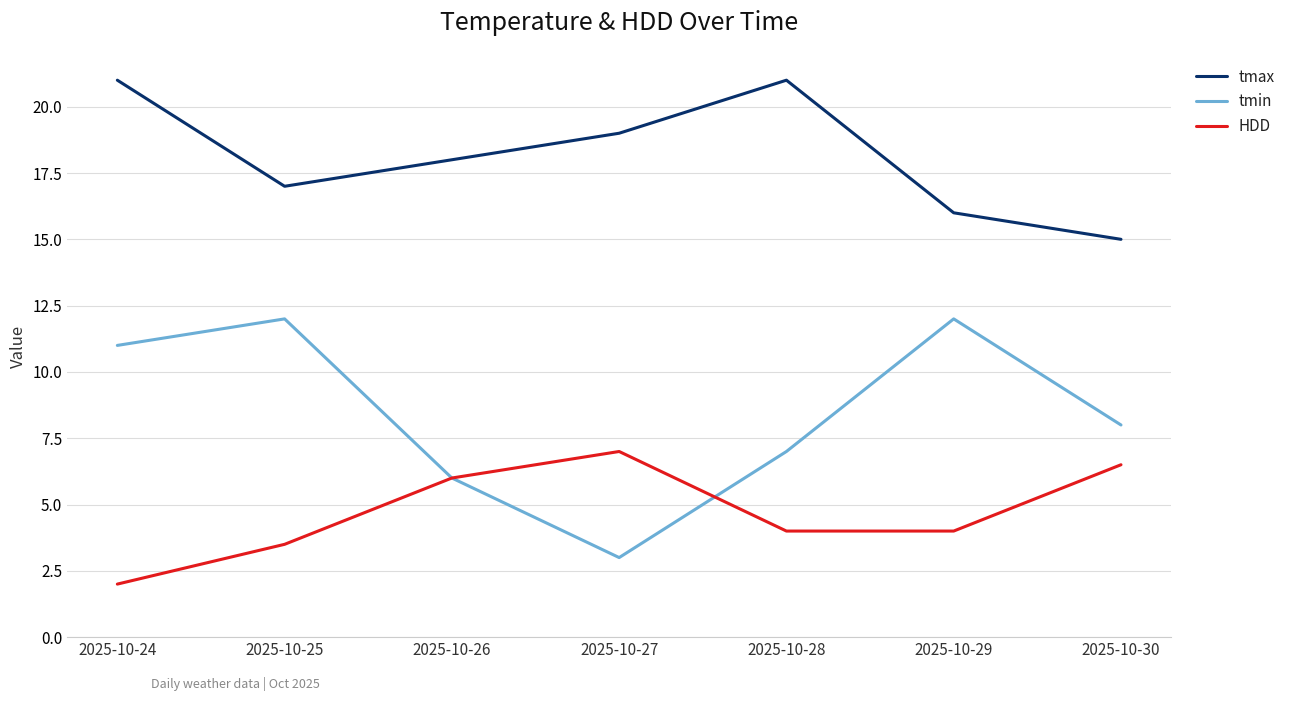

At 2025-10-28, list the series in order from largest to smallest.

tmax, tmin, HDD